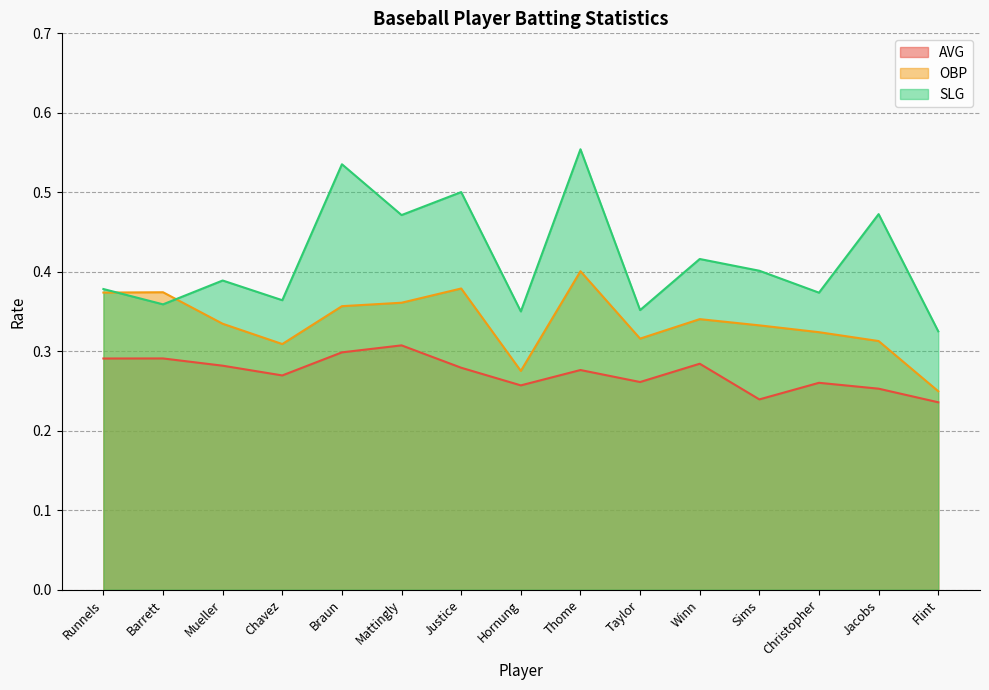

True or false: AVG and SLG cross at least once.

False